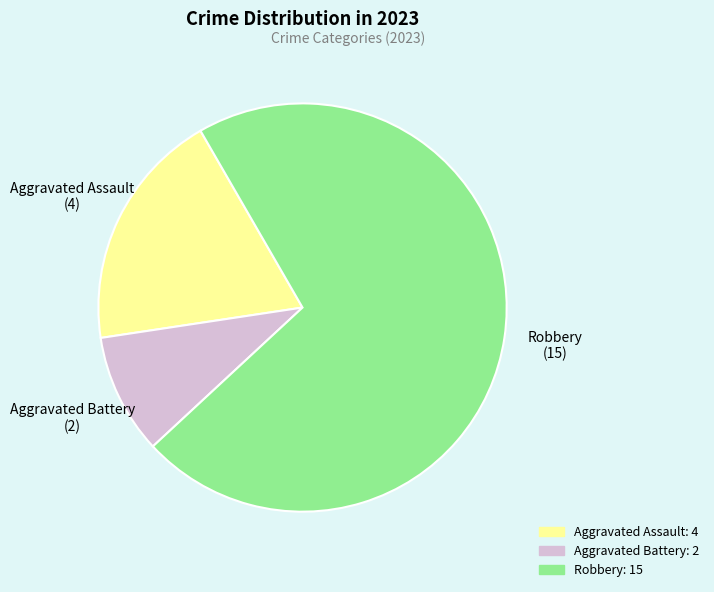

Which category accounts for the majority?

Robbery